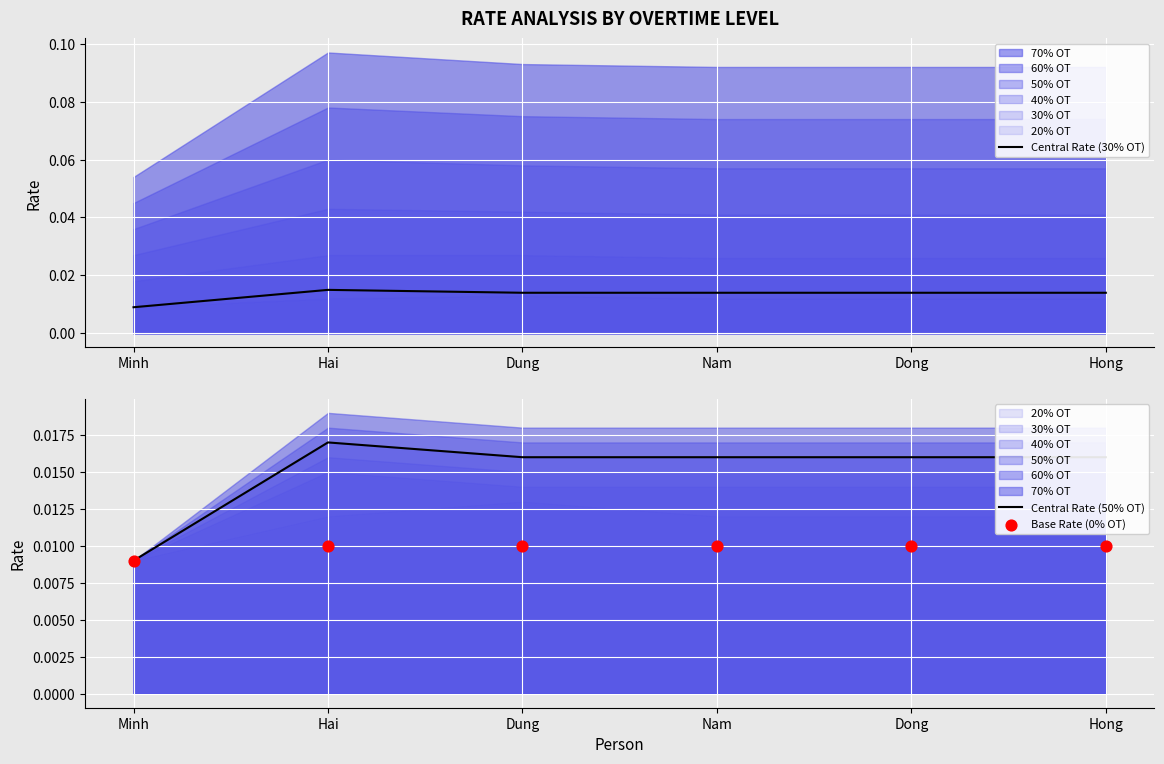

Which series contains the lowest Y value?

Central Rate (30% OT)